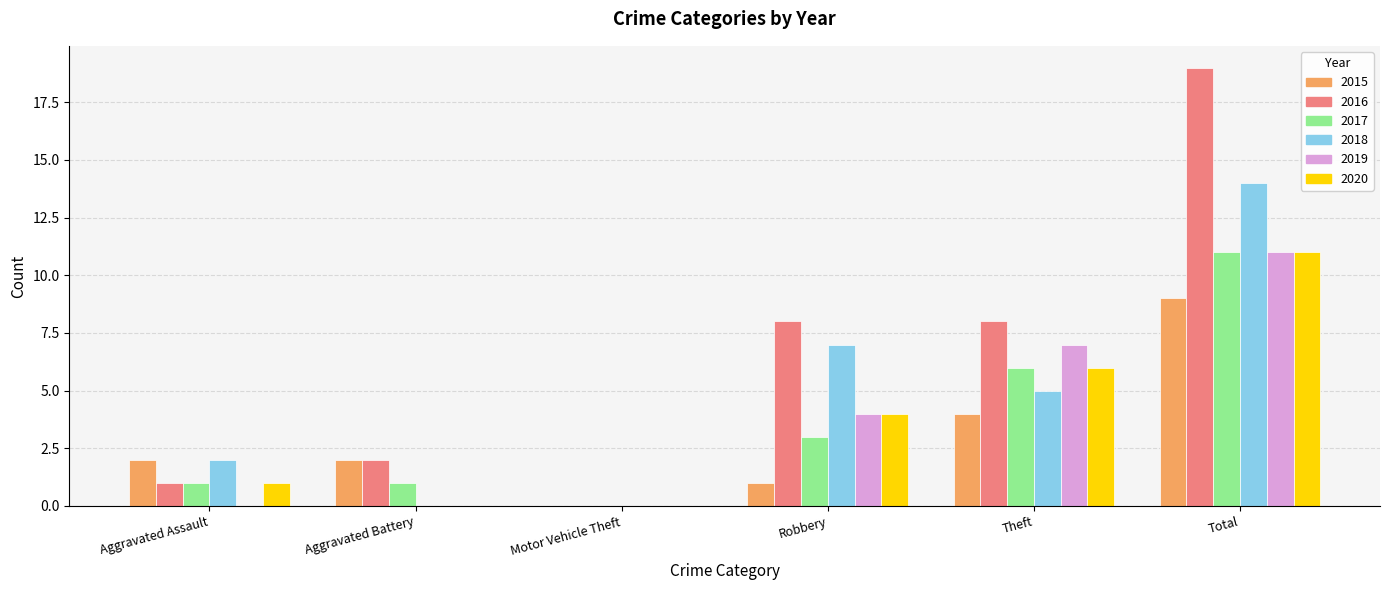

What is the total value across all series at Aggravated Assault?

7